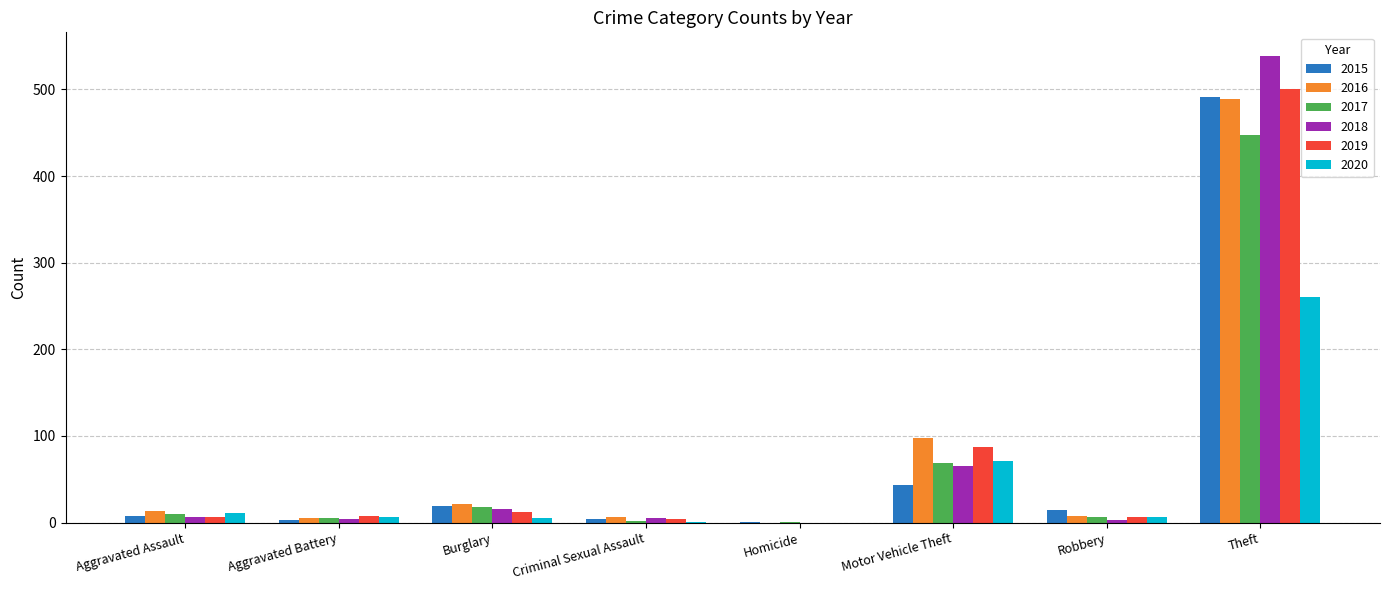

What are all the series names shown in the legend?

2015, 2016, 2017, 2018, 2019, 2020